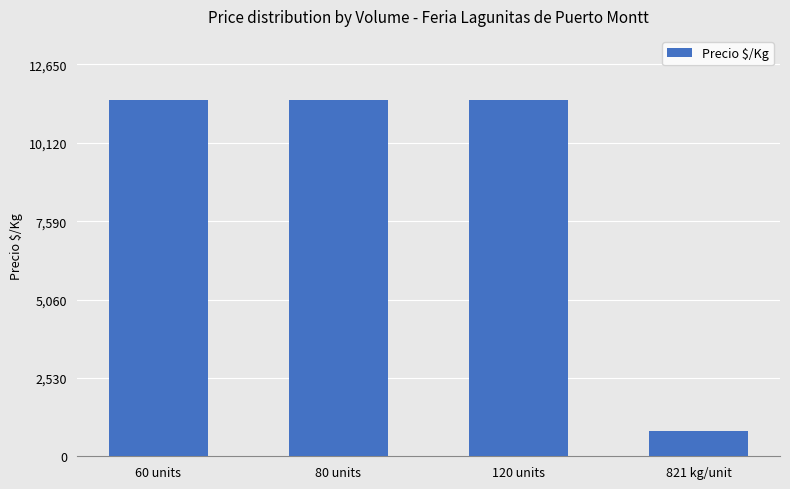

How many bars are there in total?

4